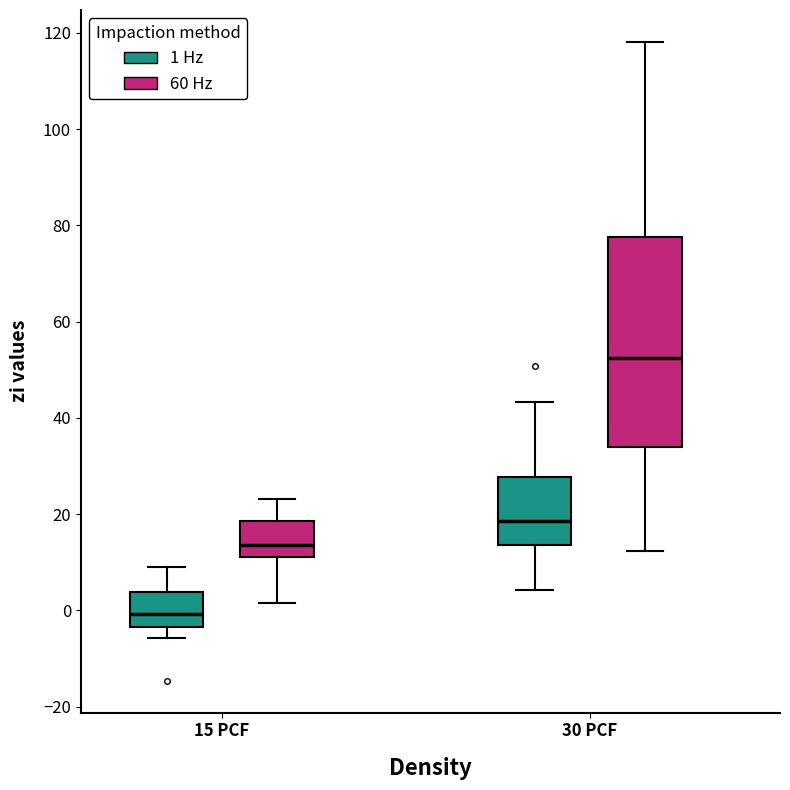

Which box has the lowest median line?

15 PCF (1 Hz)